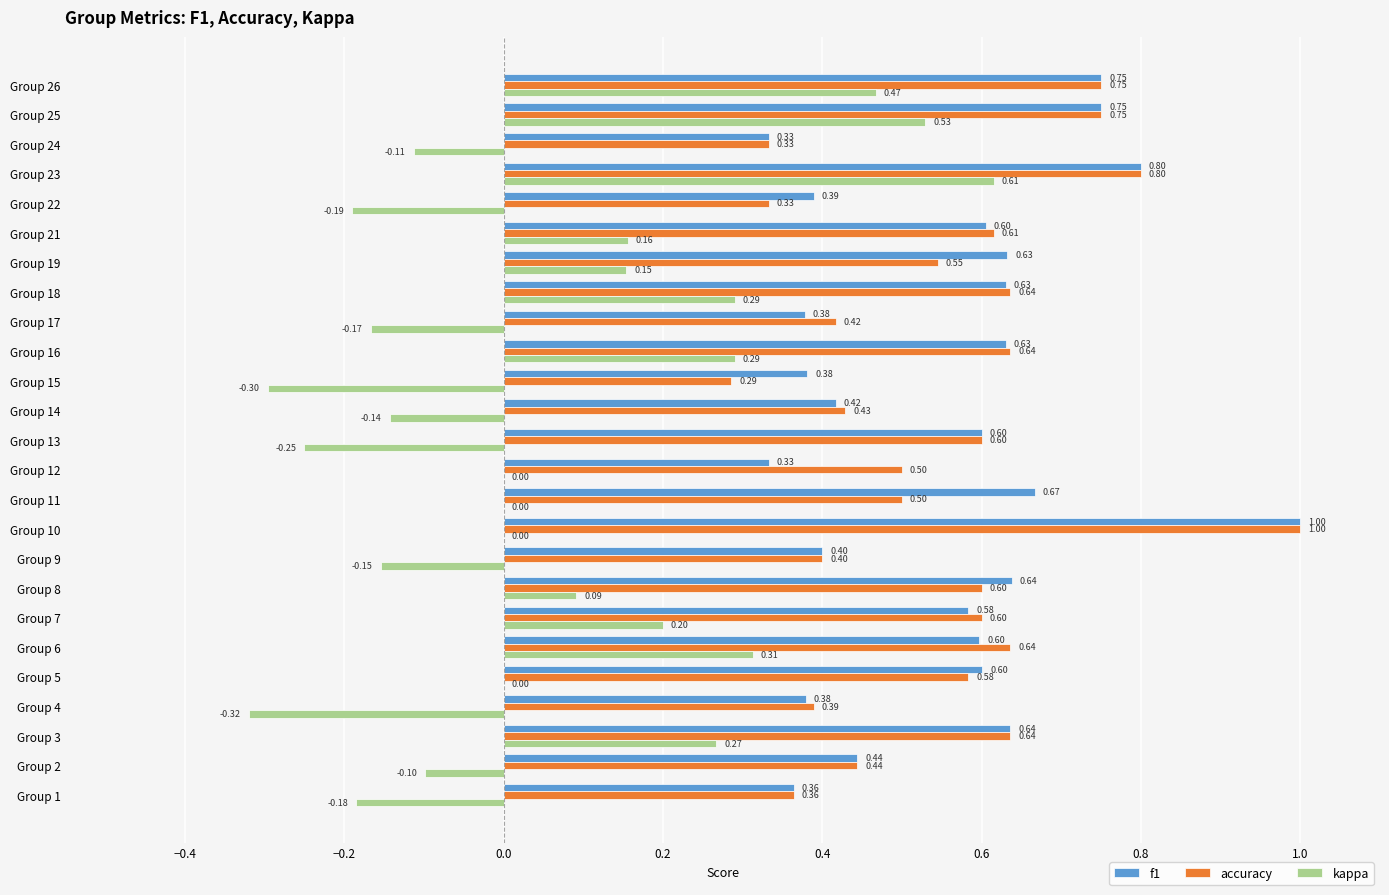

Which series has the largest total across all categories?

f1